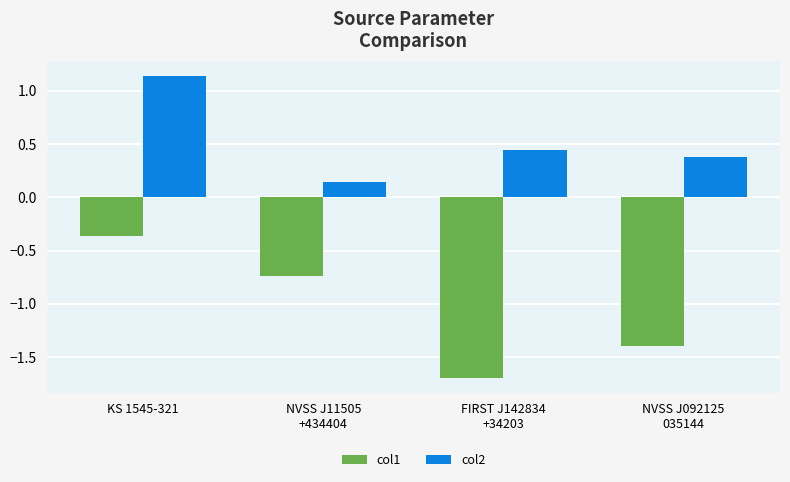

True or false: col1 has a value of -2.2 at NVSS J092125
035144.

False